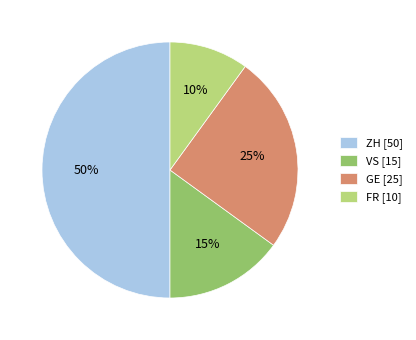

Does FR [10] account for over 50% of the chart?

No